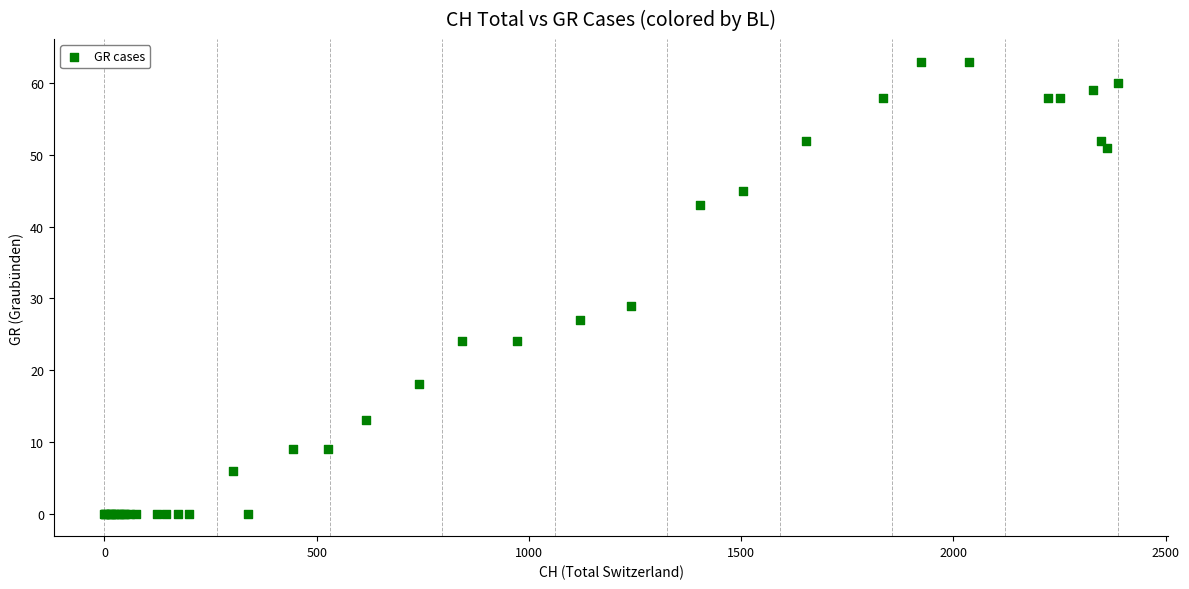

What Y value in the scatter plot is closest to 31?

29